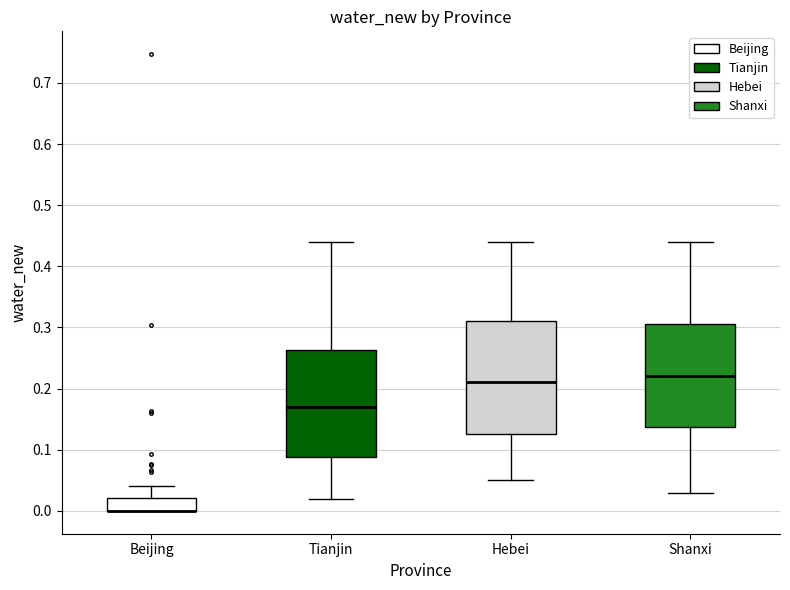

Reading left to right, transcribe this box plot: for each box, give where its median line is, the range the box spans, and where its two whiskers end, as read against the y-axis. The values are not printed on the chart, so give them approximately, as read against the axis.

Beijing: median 0.00 (drawn on the box's lower edge), box 0.00 to 0.02, whiskers 0.00 to 0.04
Tianjin: median 0.17, box 0.09 to 0.26, whiskers 0.02 to 0.44
Hebei: median 0.21, box 0.13 to 0.31, whiskers 0.05 to 0.44
Shanxi: median 0.22, box 0.14 to 0.31, whiskers 0.03 to 0.44